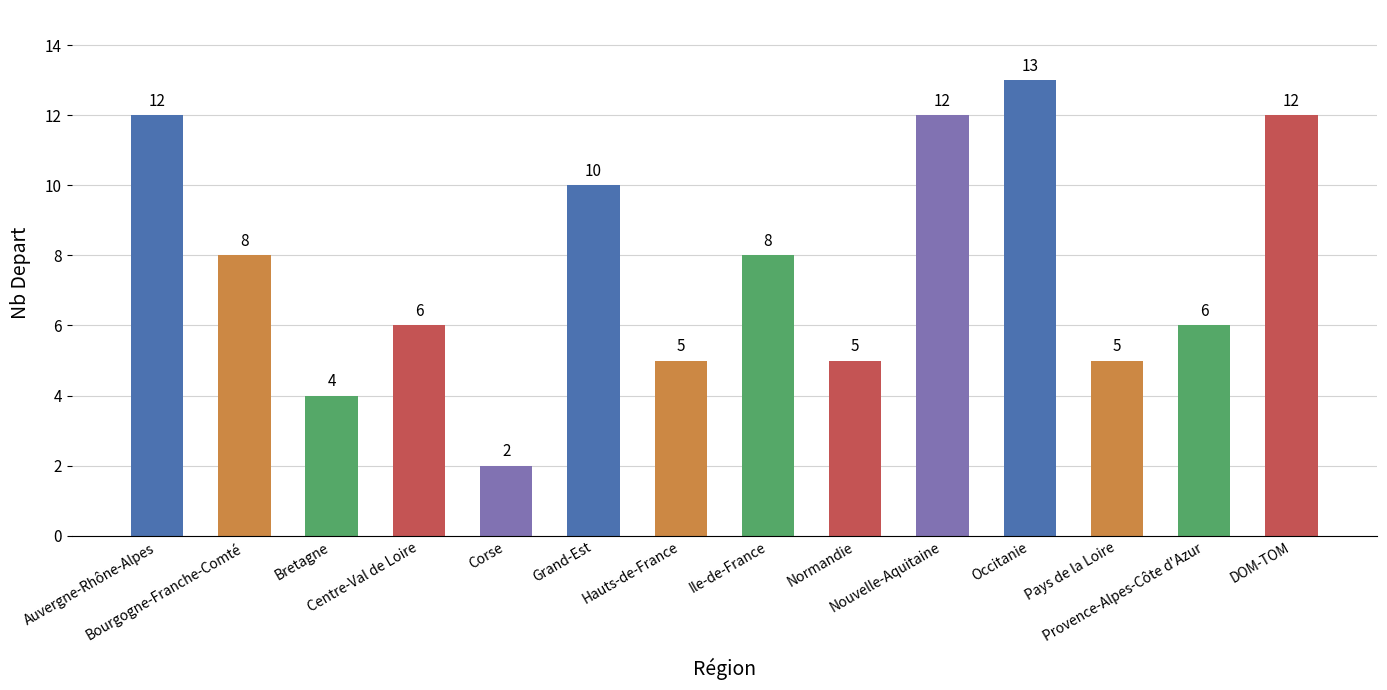

What is the ratio of the value at Centre-Val de Loire to the value at Provence-Alpes-Côte d'Azur?

1.0